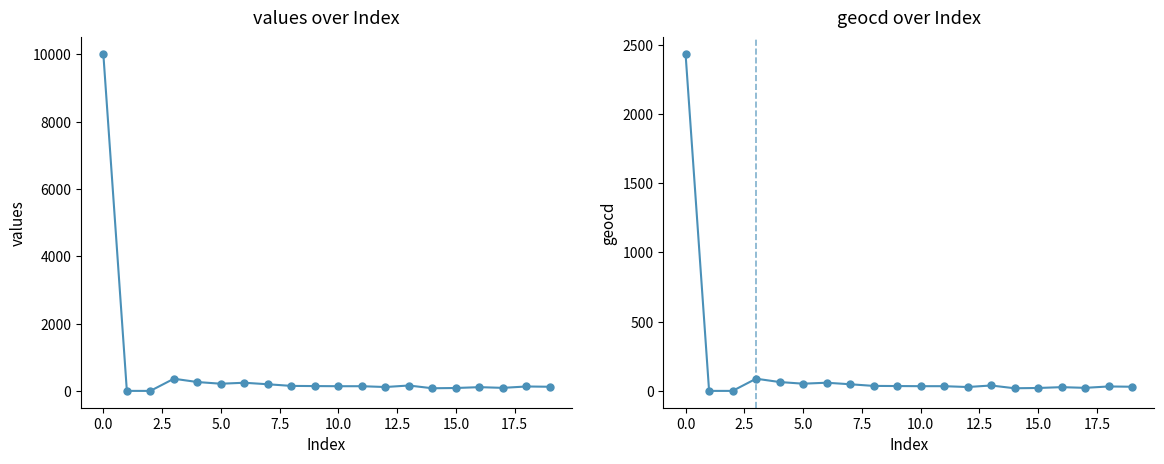

True or false: values and geocd intersect in this chart.

False